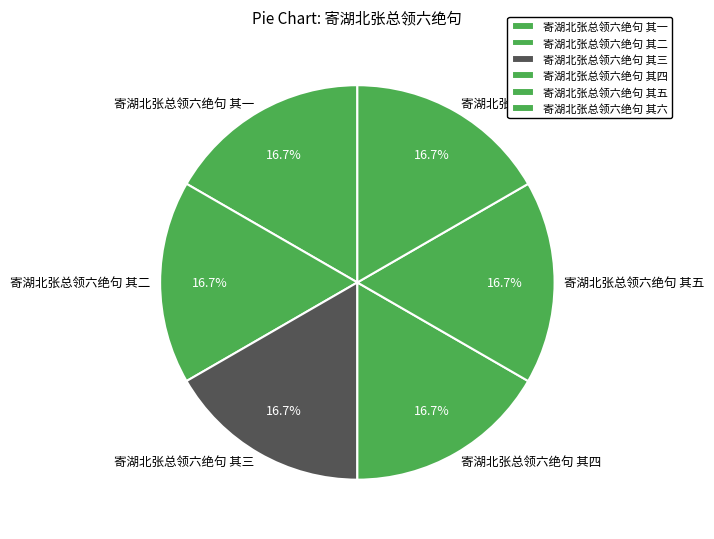

How many segments does this pie chart have?

6